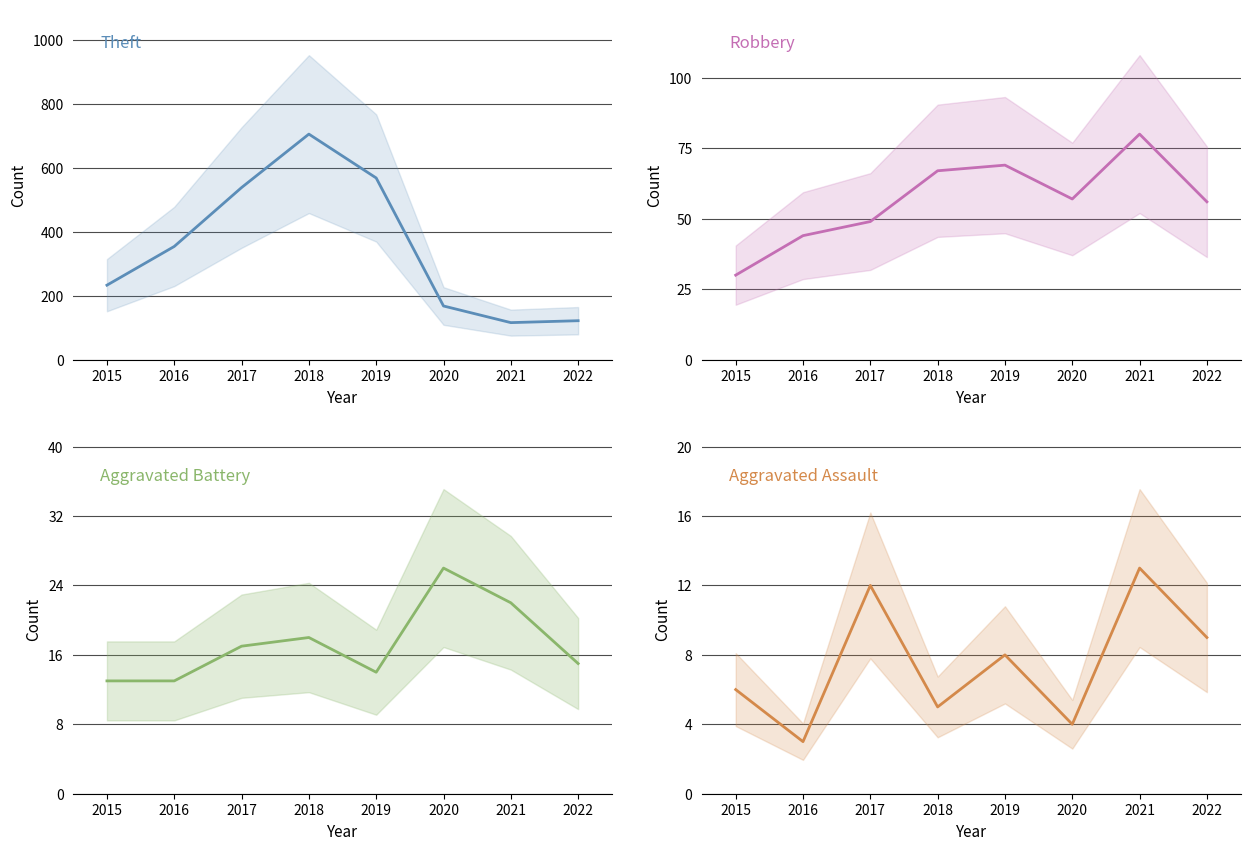

How many interior local peaks does the Theft series have?

1